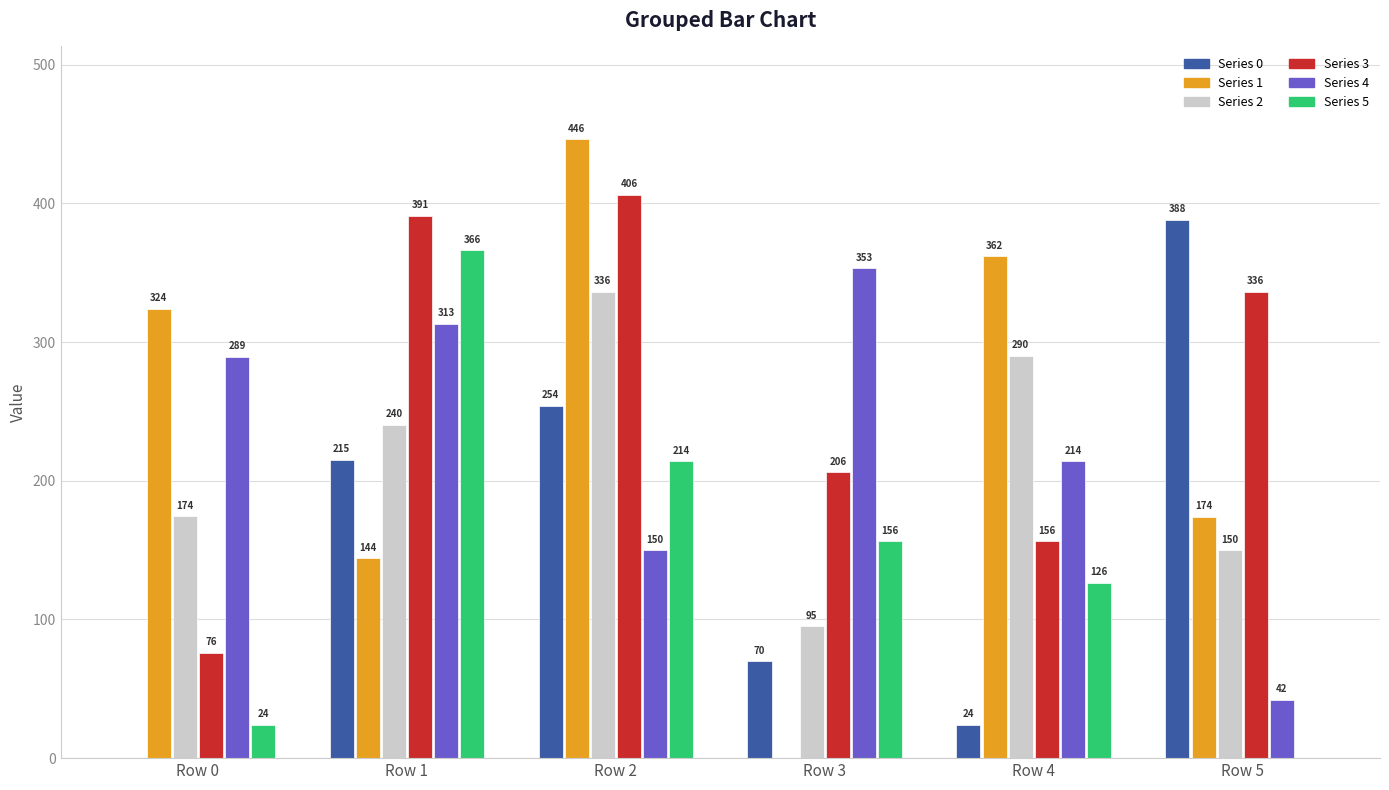

Are the bars grouped side by side (vs. stacked)?

Yes